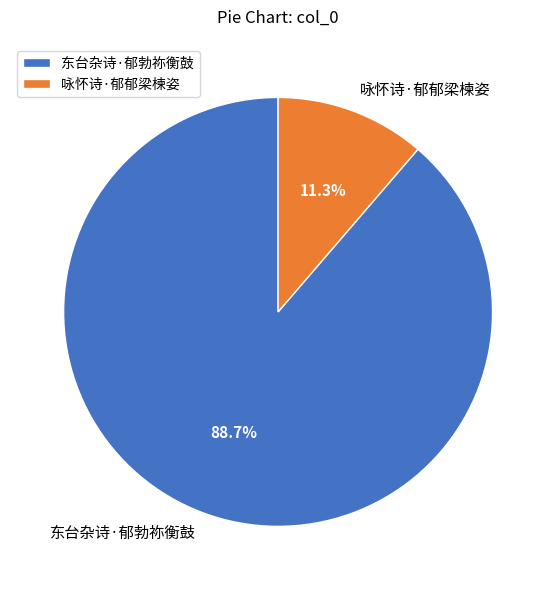

What is the largest slice in the pie chart?

东台杂诗·郁勃祢衡鼓